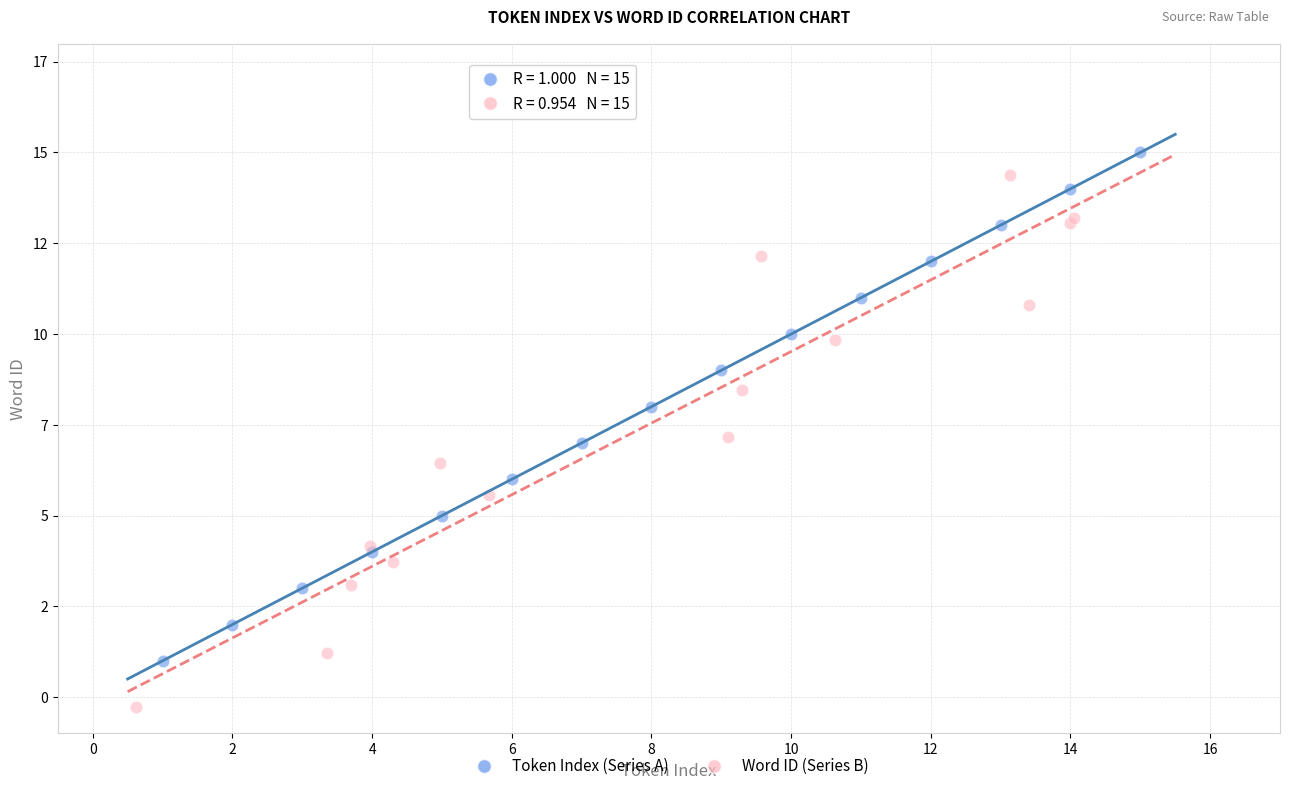

What are all the series names shown in the legend?

Token Index (Series A), Word ID (Series B)